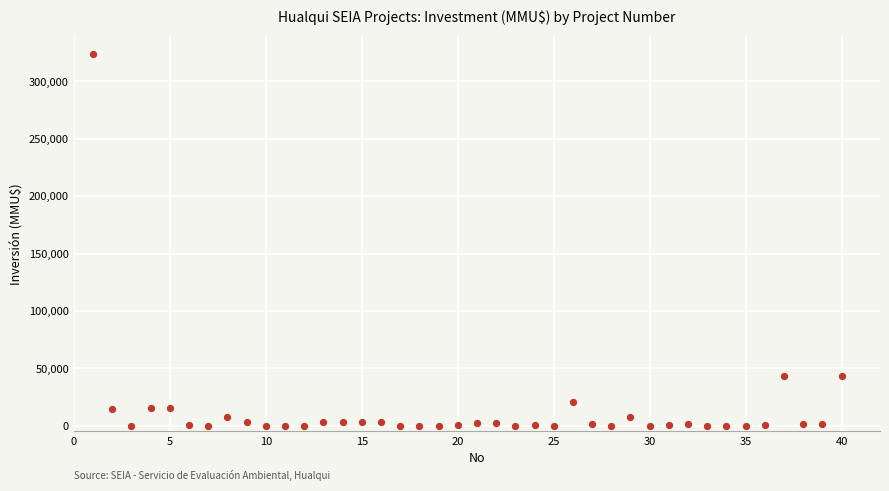

What is the range of Y values (max minus min)?

324020